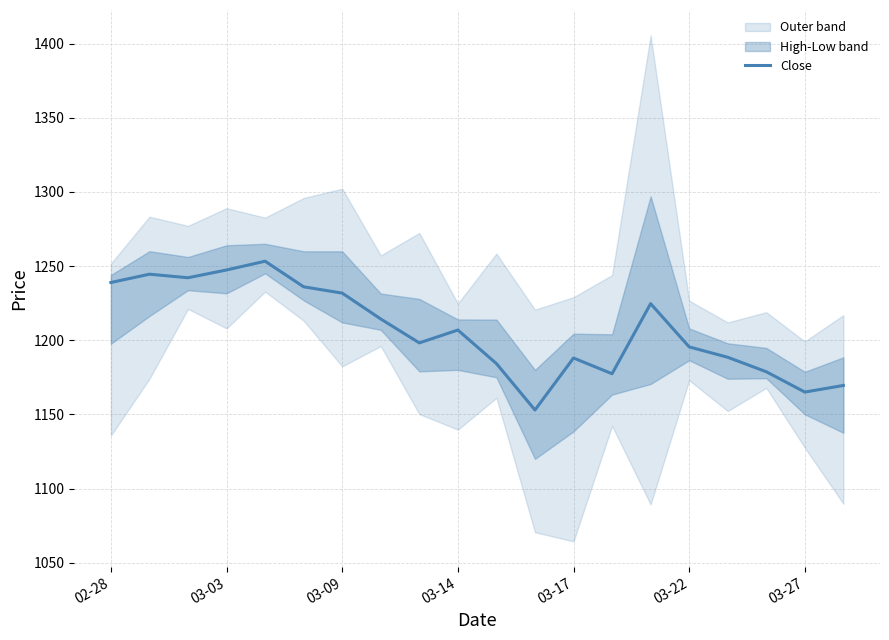

What is the lowest value of the Close series?

1153.0